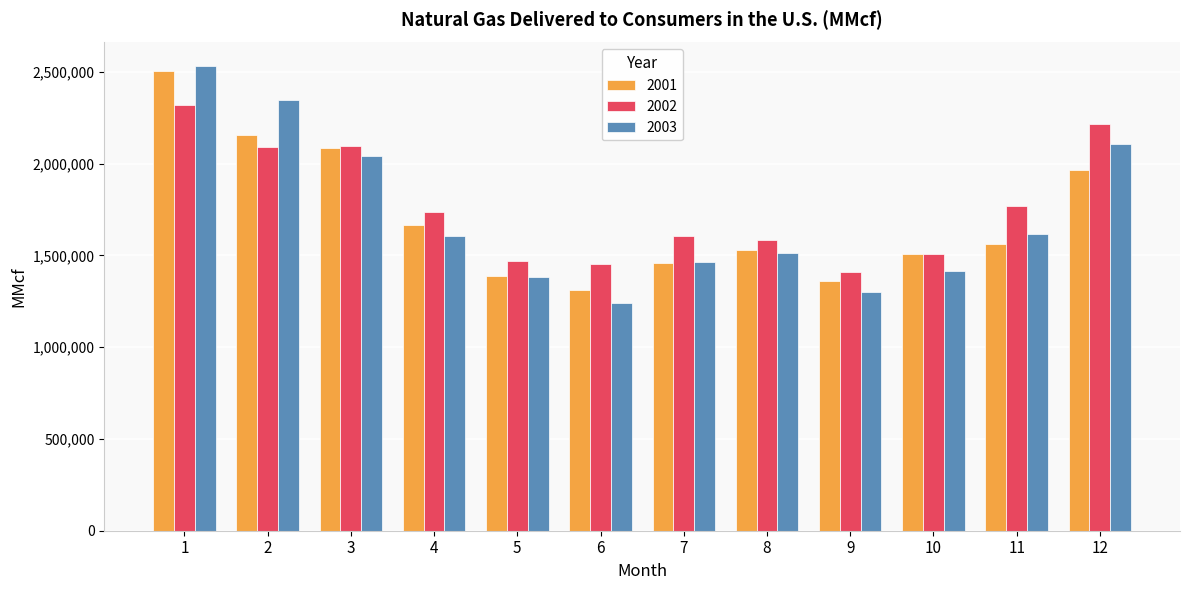

What is the difference between the second highest and second lowest values in the 2002 series?

760200